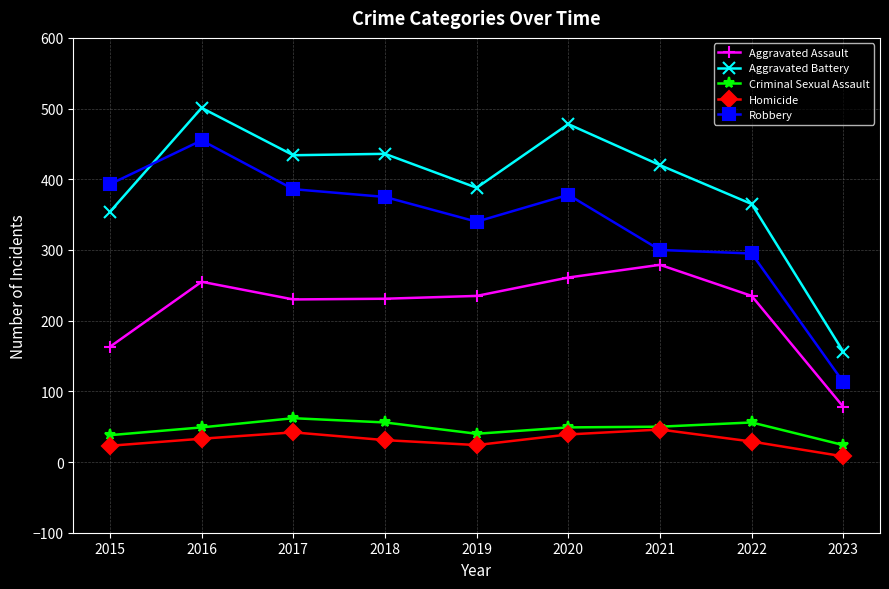

What is the spread (max minus min) of values at 2020?

439